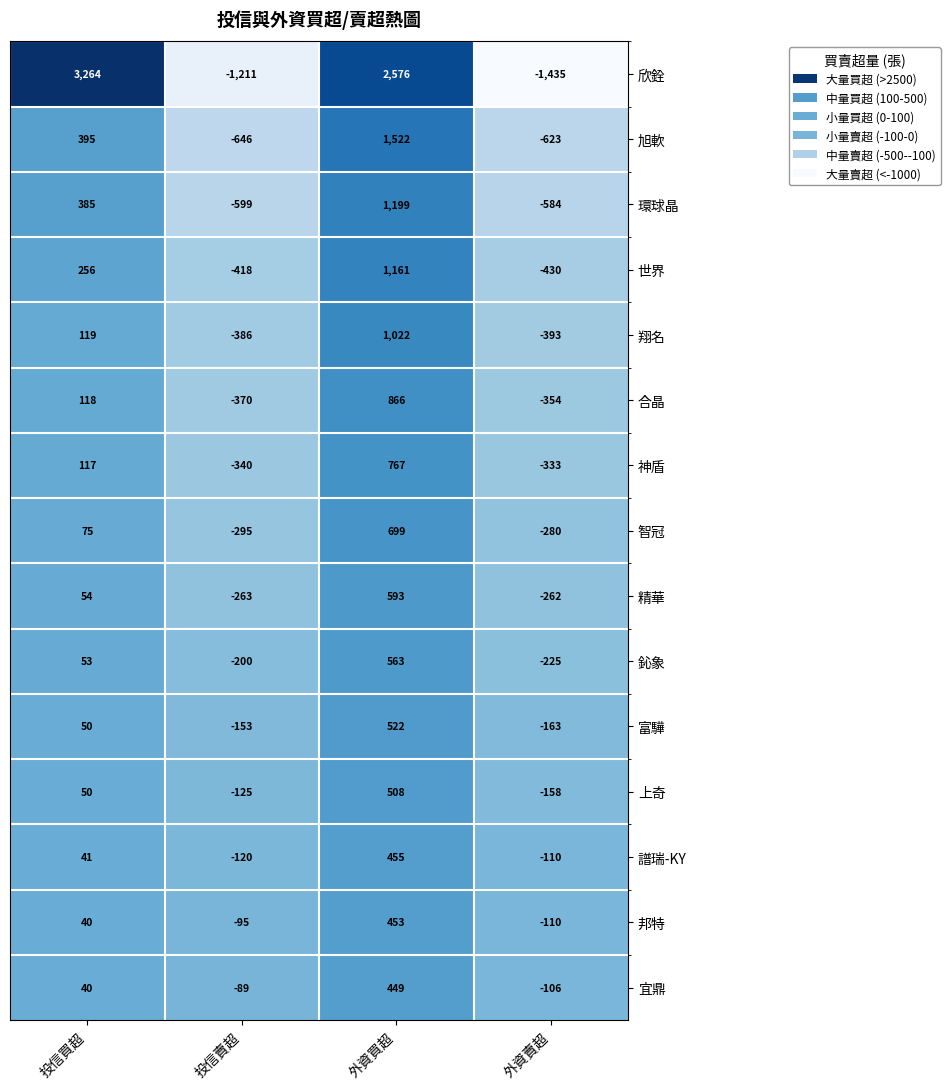

Which series changed the most between 投信買超 and 外資賣超?

欣銓